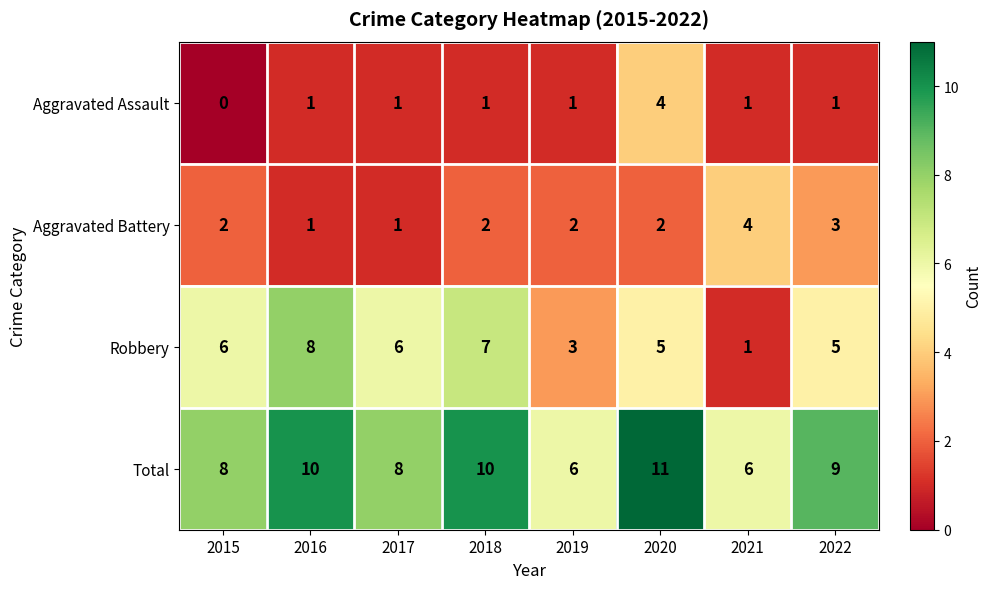

The Aggravated Battery series shows 3 at 2019. True or false?

False